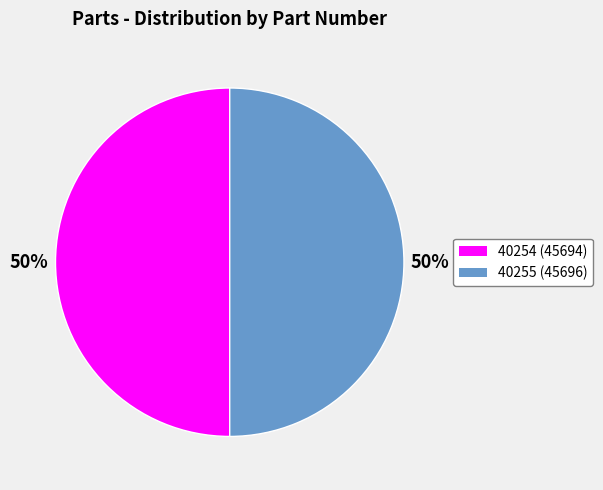

To the nearest percent, what is the average slice percentage?

50%